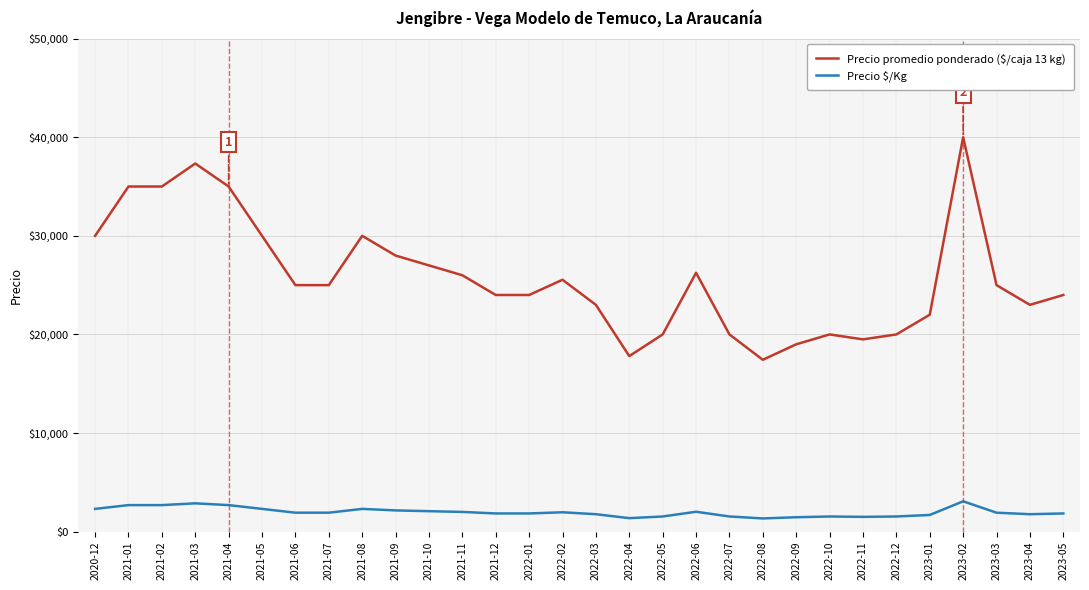

The Precio $/Kg series shows 1846 at 2021-12. True or false?

True